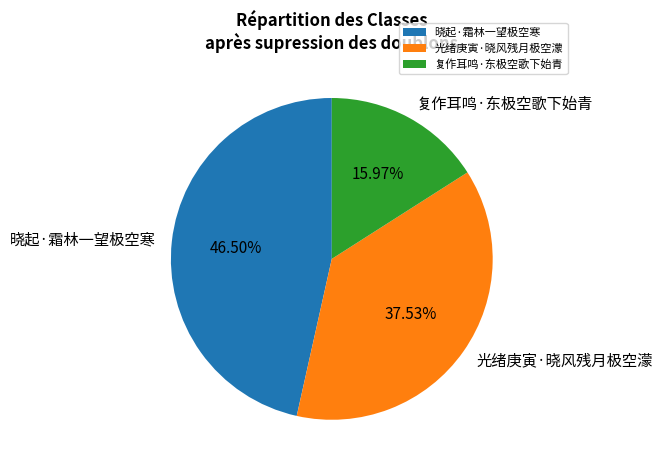

Which category has the biggest portion of the pie?

晓起·霜林一望极空寒